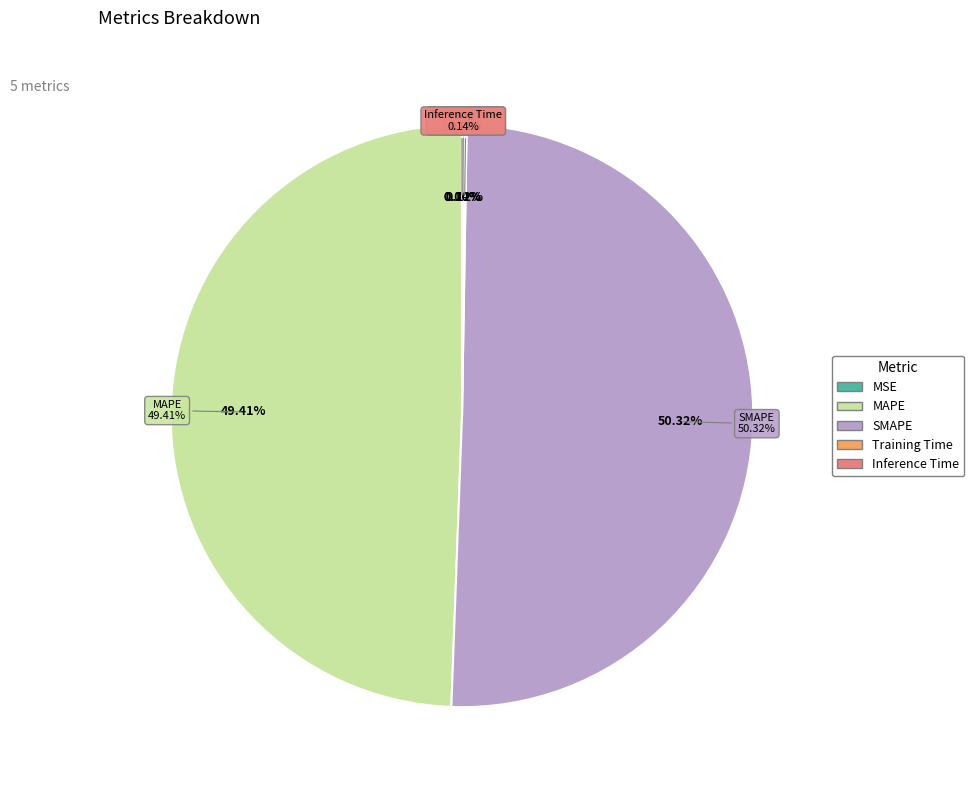

Rank the categories by value from lowest to highest.

MSE, Training Time, Inference Time, MAPE, SMAPE